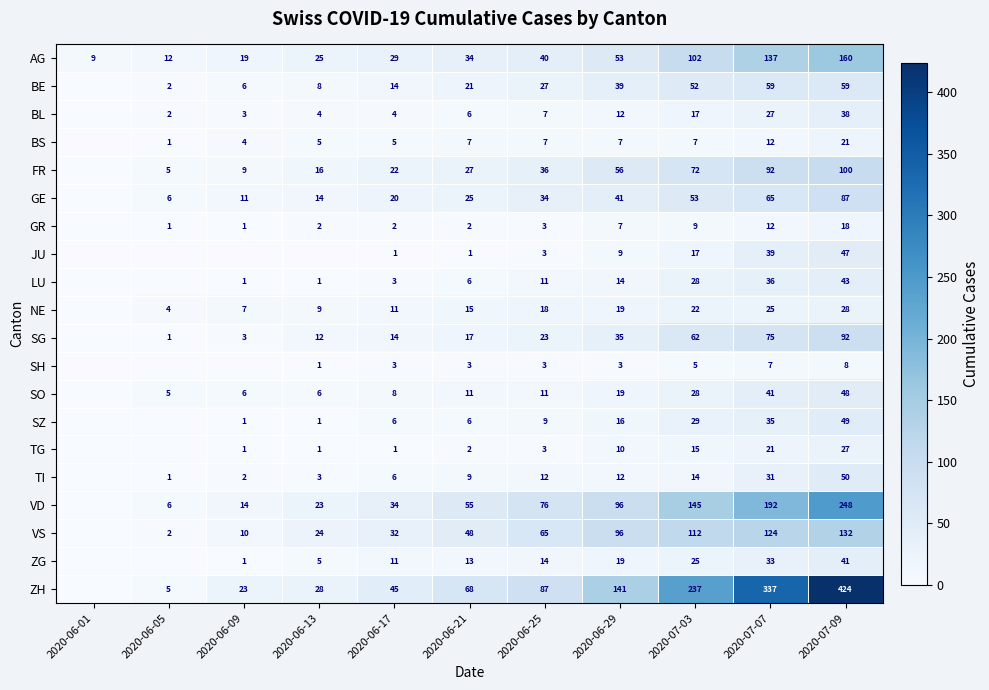

What is the difference between the NE values at 2020-06-17 and 2020-06-09?

4